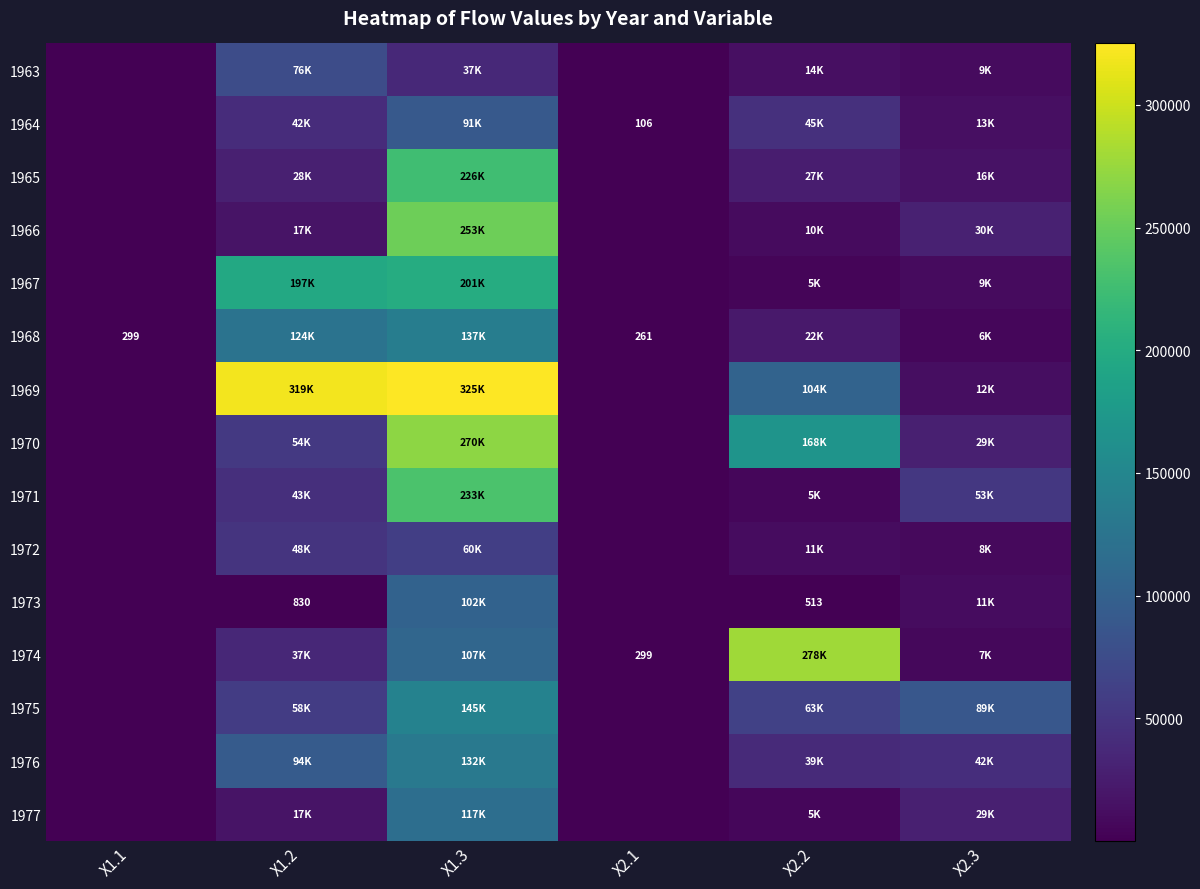

The 1971 series shows 130802.1 at X2.1. True or false?

False